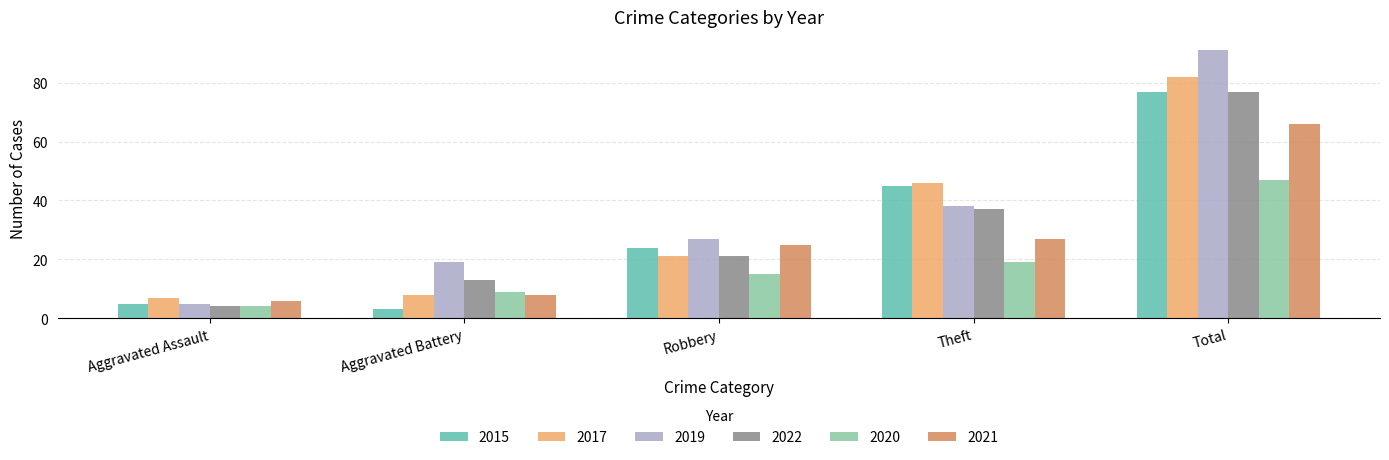

Between Aggravated Assault and Theft, which series saw the biggest shift?

2015